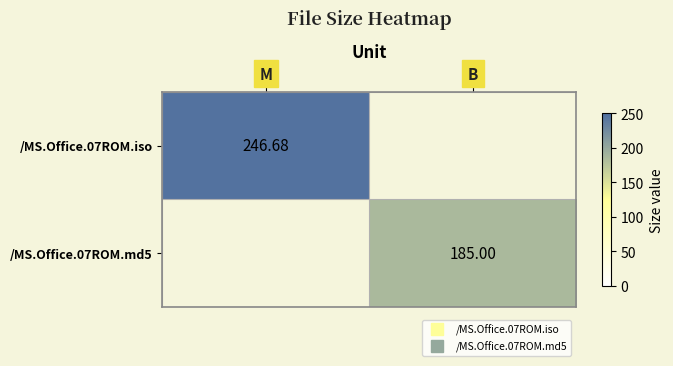

Rank the categories by /MS.Office.07ROM.md5 value from highest to lowest.

B, M